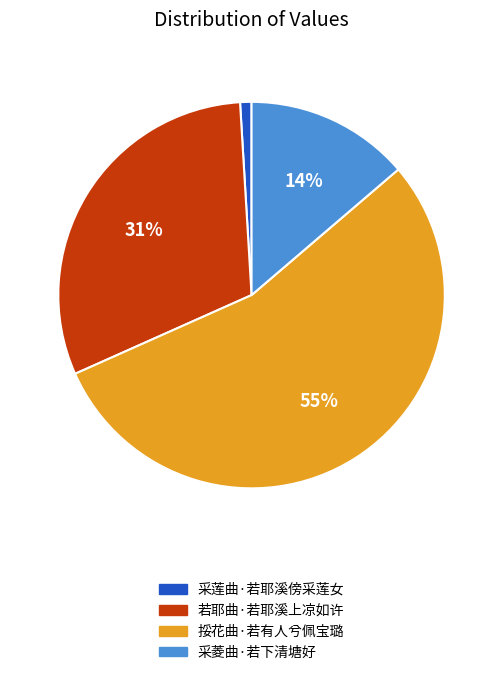

How many segments does this pie chart have?

4